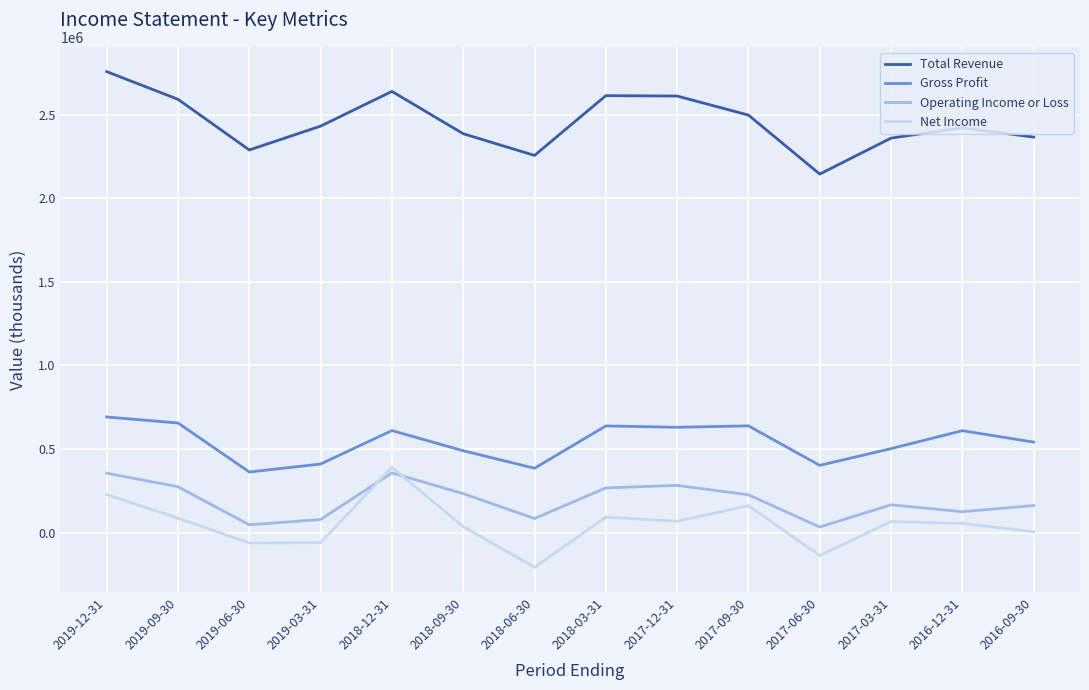

The value of Total Revenue at 2018-12-31 is 1513770. True or false?

False